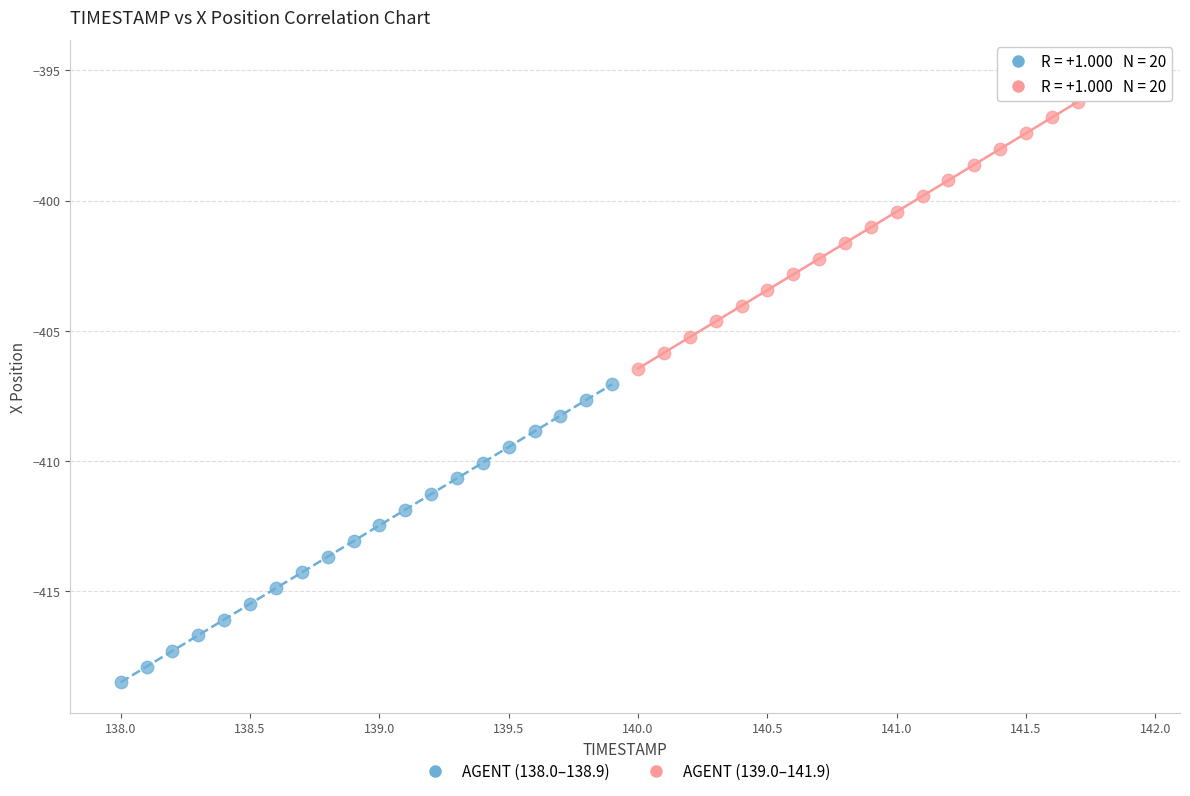

Which series has the widest spread of Y values?

AGENT (139.0–141.9)